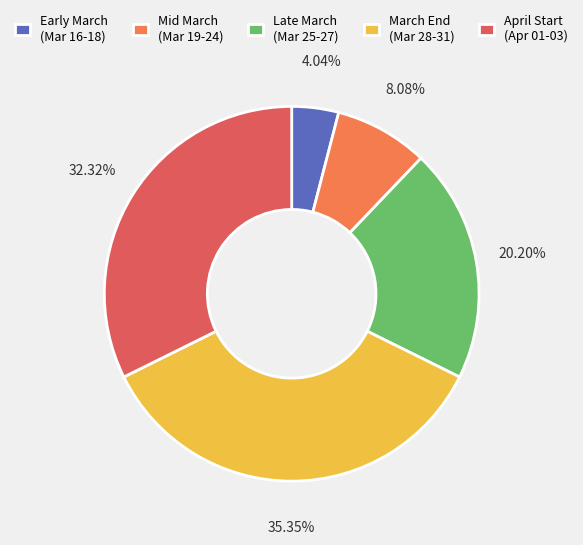

Do March End (Mar 28-31) and Late March (Mar 25-27) together represent more than half of the pie?

Yes